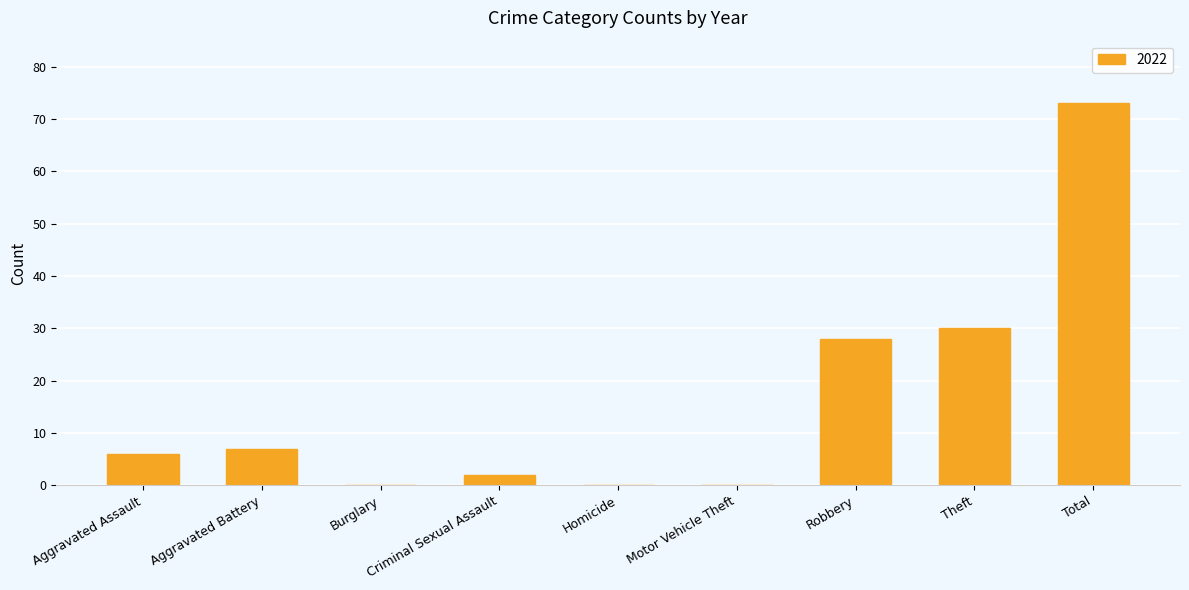

What is the sum of all values?

146